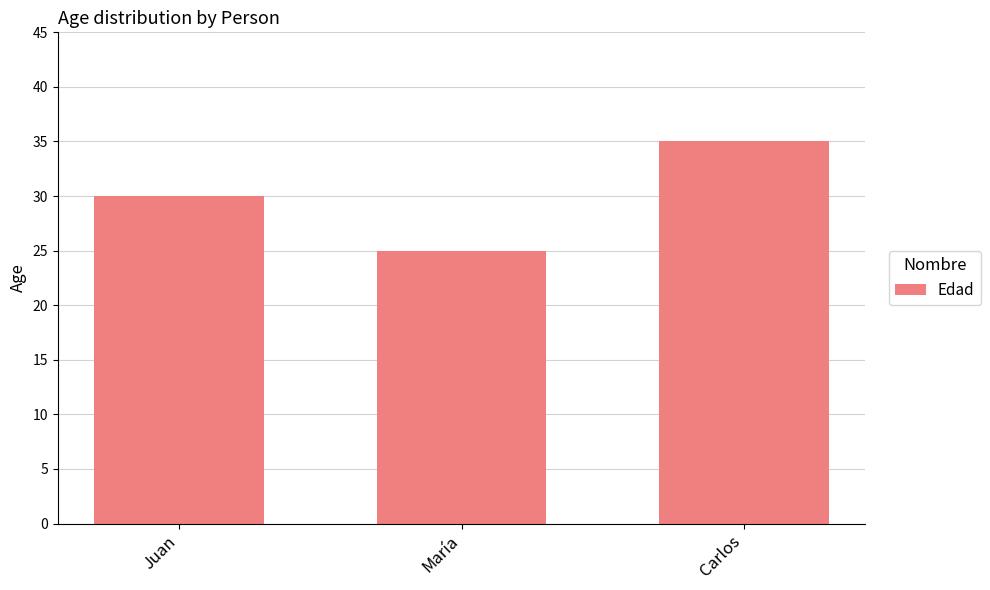

What is the ratio of the value at María to the value at Juan?

0.8